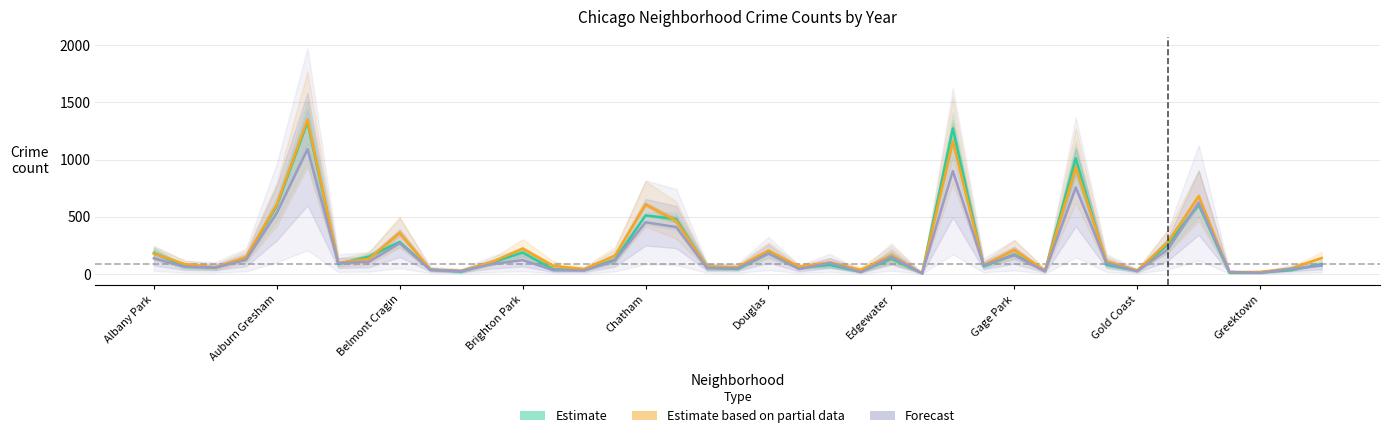

How many categories are shown in the chart?

39